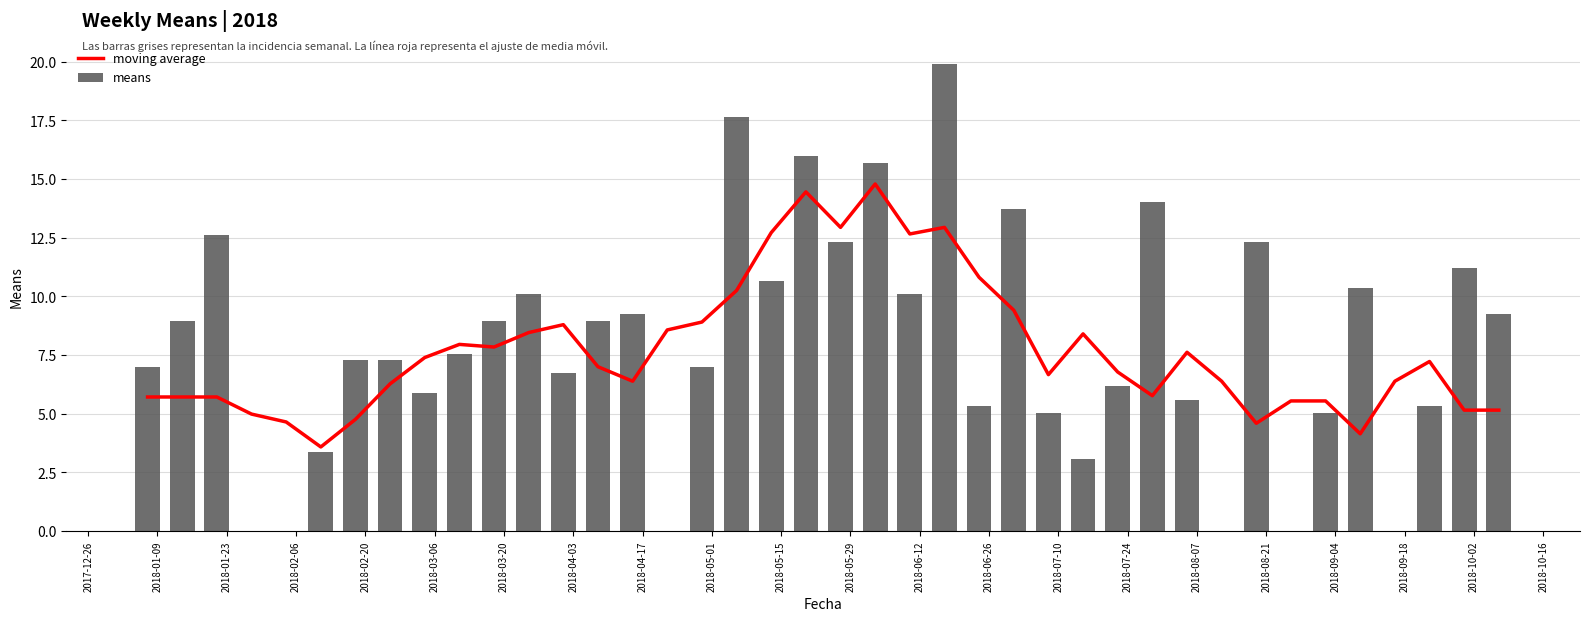

What is the maximum value for moving average?

14.8